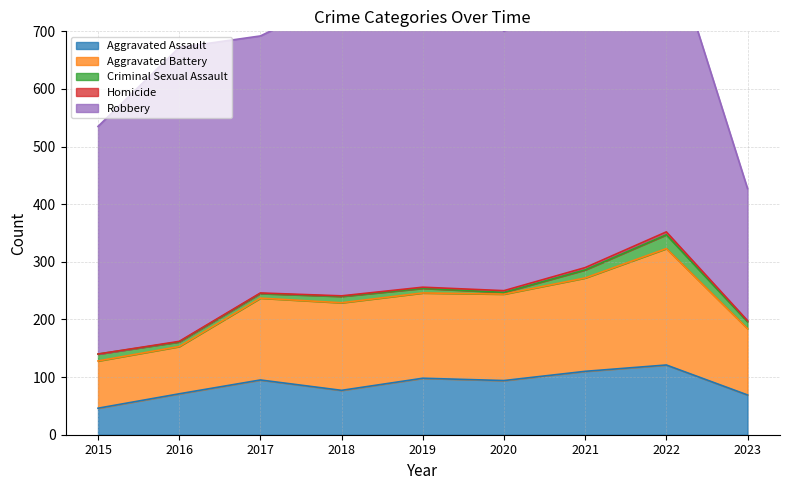

Which series has the largest total across all categories?

Robbery